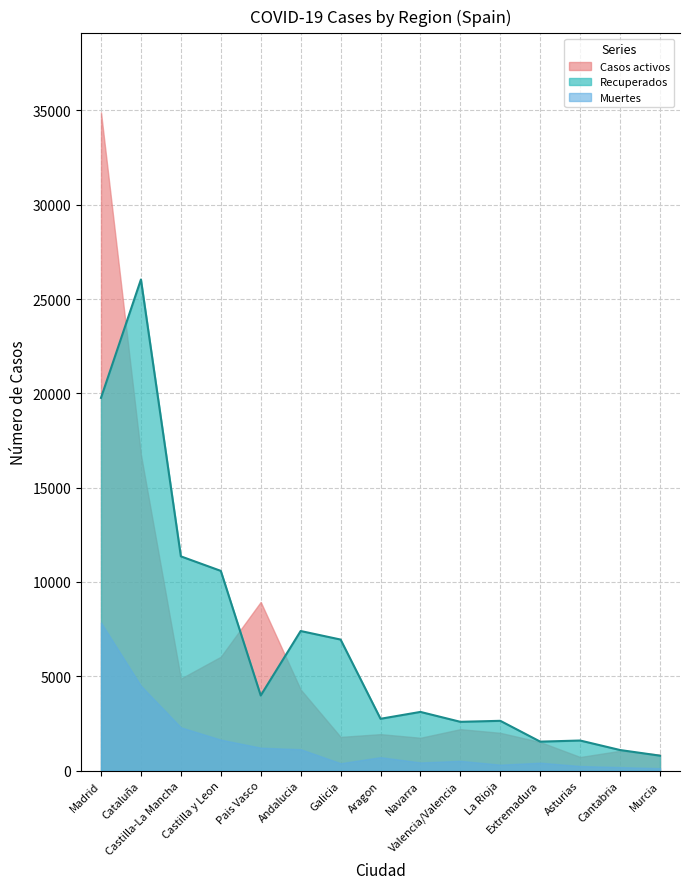

What is the value of the Muertes point at the 9th from the left?

429